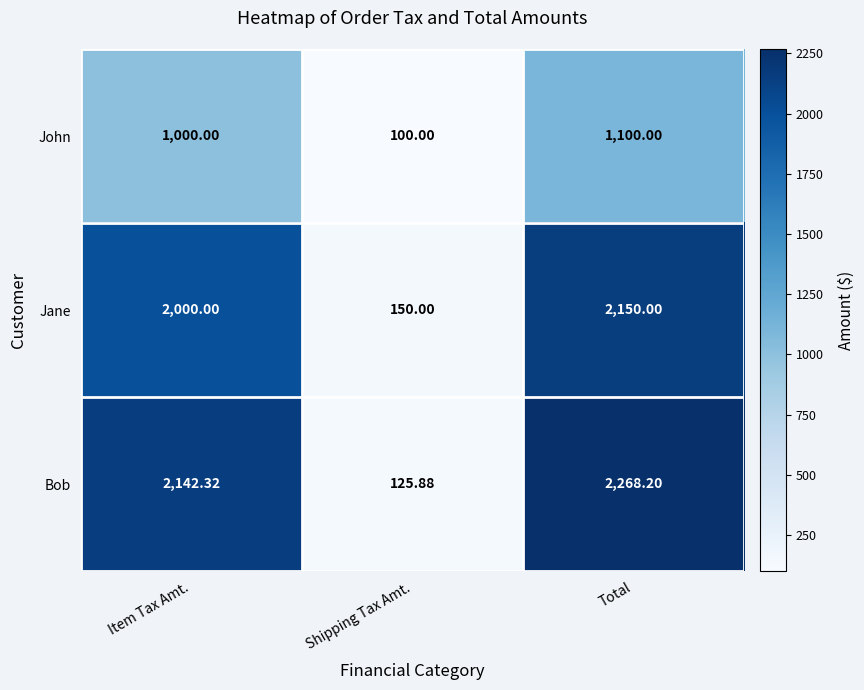

Is the value of John at Total greater than the value of Bob at Shipping Tax Amt.?

Yes